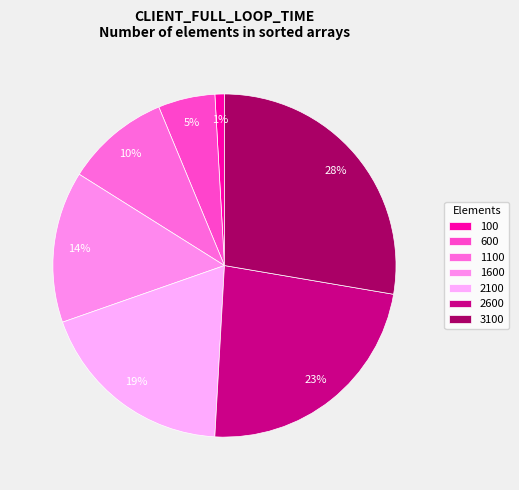

Combined, do 3100 and 100 account for over 50%?

No